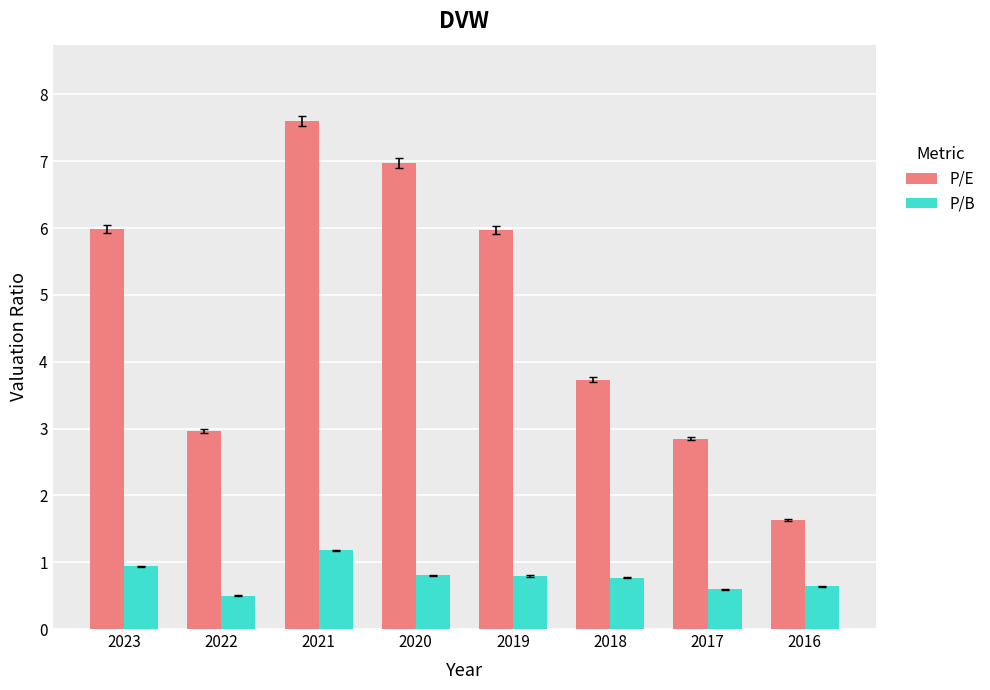

Reading left to right, list all the values displayed in this chart.

P/E: 2023=6.0	2022=3.0	2021=7.6	2020=7.0	2019=6.0	2018=3.7	2017=2.8	2016=1.6
P/B: 2023=0.9	2022=0.5	2021=1.2	2020=0.8	2019=0.8	2018=0.8	2017=0.6	2016=0.6